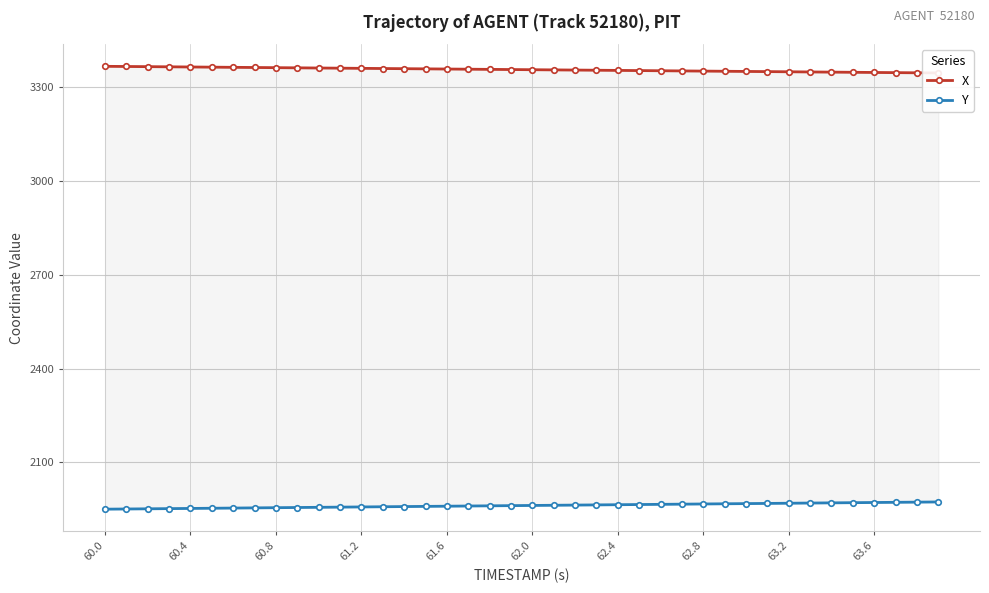

The value of X at 35 is 5118.7. True or false?

False